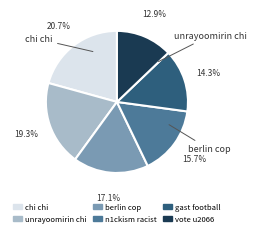

Which category has the biggest portion of the pie?

chi chi